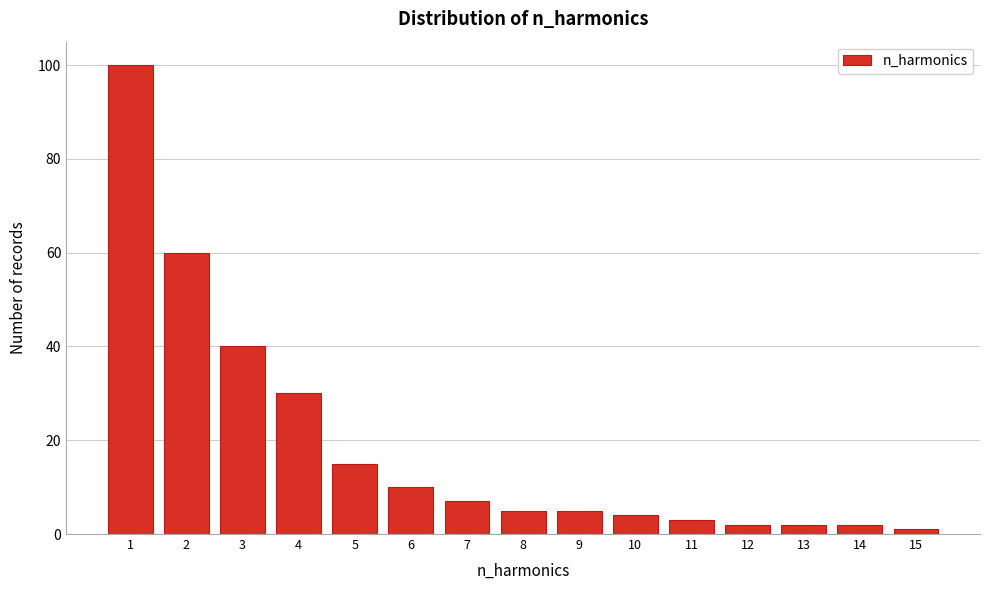

Reading left to right, transcribe all the data shown in this chart.

1=100	2=60	3=40	4=30	5=15	6=10	7=7	8=5	9=5	10=4	11=3	12=2	13=2	14=2	15=1